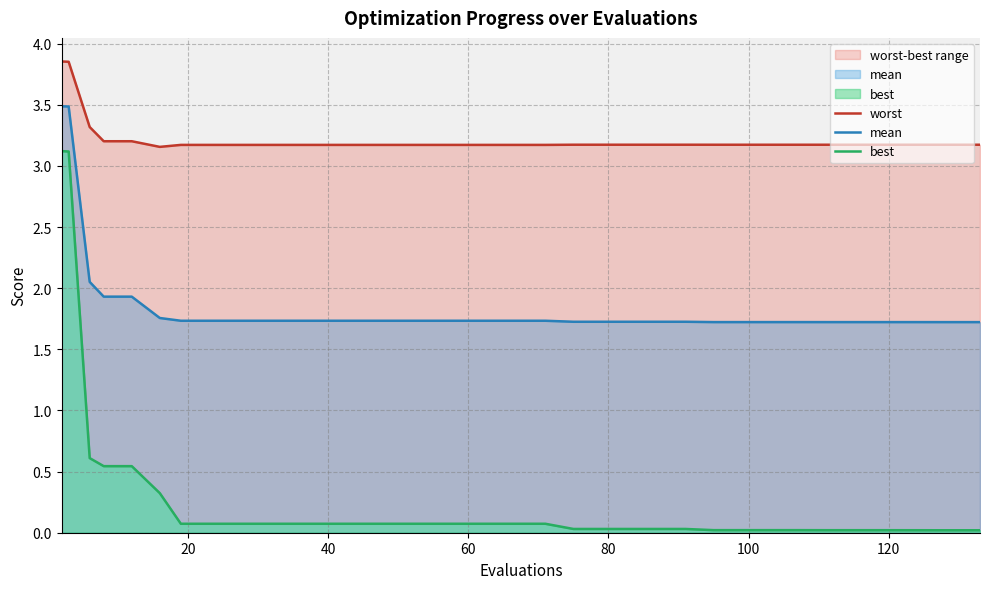

Reading right to left, extract all data points from this chart.

worst: 3.2	3.2	3.2	3.2	3.2	3.2	3.2	3.2	3.2	3.2	3.2	3.2	3.2	3.2	3.2	3.2	3.2	3.2	3.2	3.2	3.2	3.2	3.2	3.2	3.2	3.2	3.2	3.2	3.2	3.2	3.2	3.2	3.2	3.3	3.9	3.9
mean: 1.7	1.7	1.7	1.7	1.7	1.7	1.7	1.7	1.7	1.7	1.7	1.7	1.7	1.7	1.7	1.7	1.7	1.7	1.7	1.7	1.7	1.7	1.7	1.7	1.7	1.7	1.7	1.7	1.7	1.7	1.8	1.9	1.9	2.1	3.5	3.5
best: 0.0	0.0	0.0	0.0	0.0	0.0	0.0	0.0	0.0	0.0	0.0	0.0	0.0	0.0	0.0	0.0	0.1	0.1	0.1	0.1	0.1	0.1	0.1	0.1	0.1	0.1	0.1	0.1	0.1	0.1	0.3	0.5	0.5	0.6	3.1	3.1